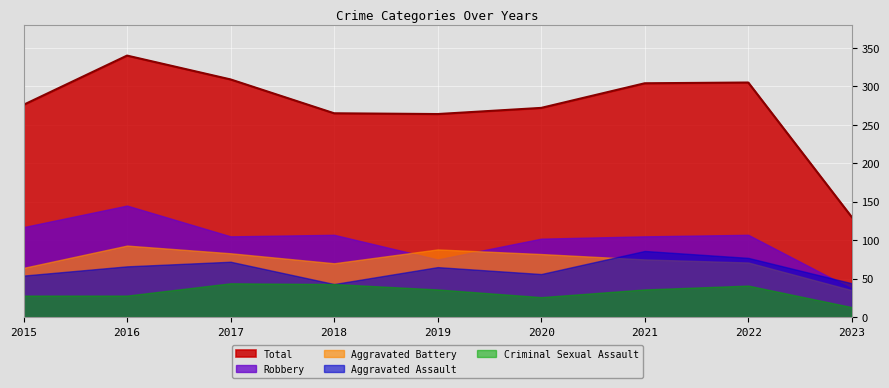

Reading left to right, list all the values displayed in this chart.

Aggravated Assault: 2015=54	2016=66	2017=72	2018=43	2019=65	2020=56	2021=86	2022=77	2023=44
Aggravated Battery: 2015=64	2016=93	2017=83	2018=70	2019=88	2020=82	2021=75	2022=71	2023=35
Criminal Sexual Assault: 2015=28	2016=28	2017=44	2018=43	2019=36	2020=26	2021=36	2022=41	2023=13
Robbery: 2015=117	2016=145	2017=105	2018=107	2019=75	2020=102	2021=105	2022=107	2023=37
Total: 2015=276	2016=340	2017=309	2018=265	2019=264	2020=272	2021=304	2022=305	2023=130